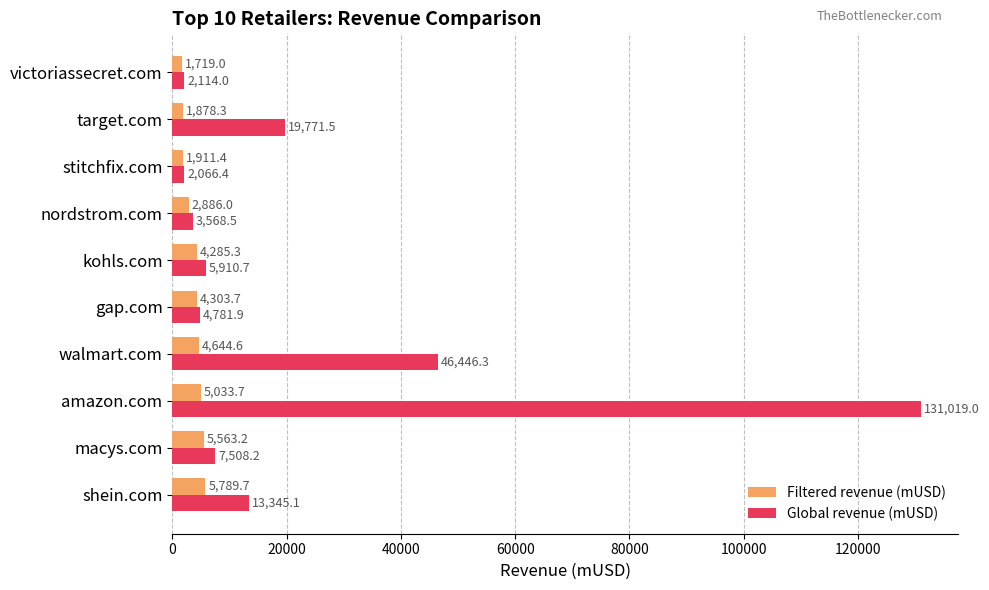

What is the average value of the Global revenue (mUSD) series?

23653.2